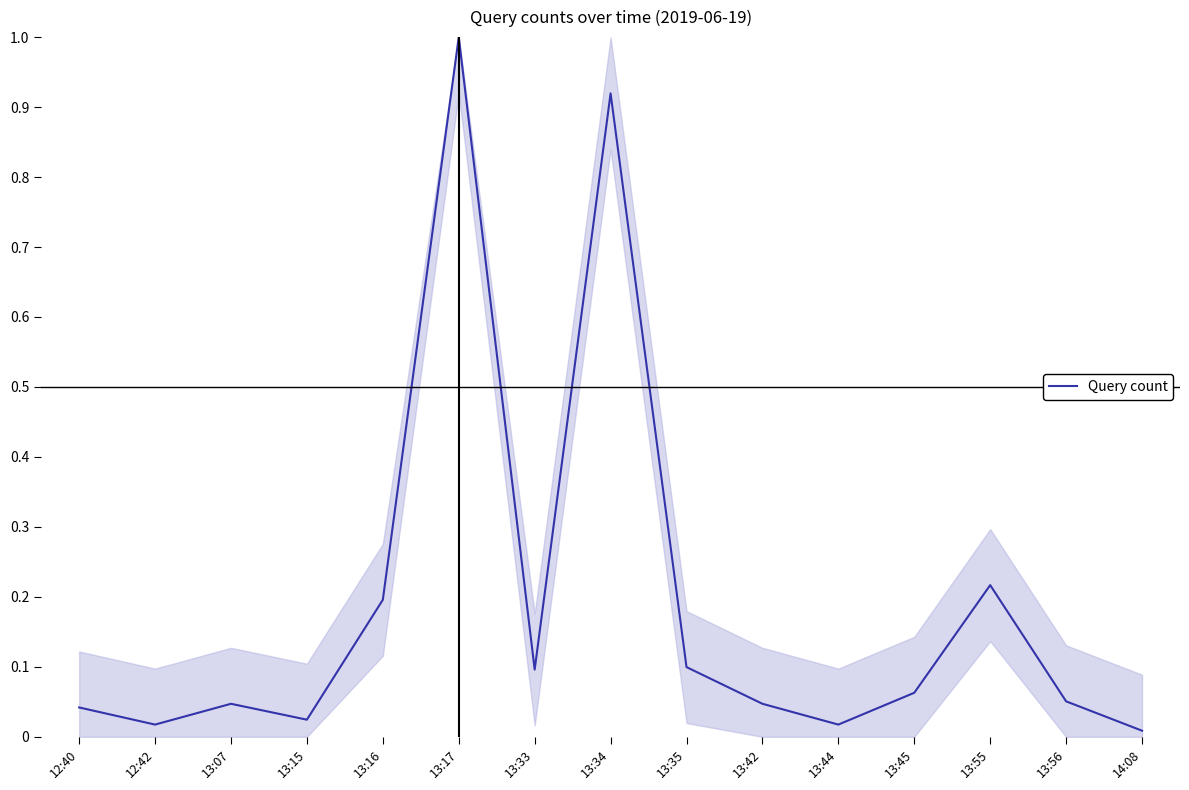

What is the difference between the maximum and minimum values?

1.0